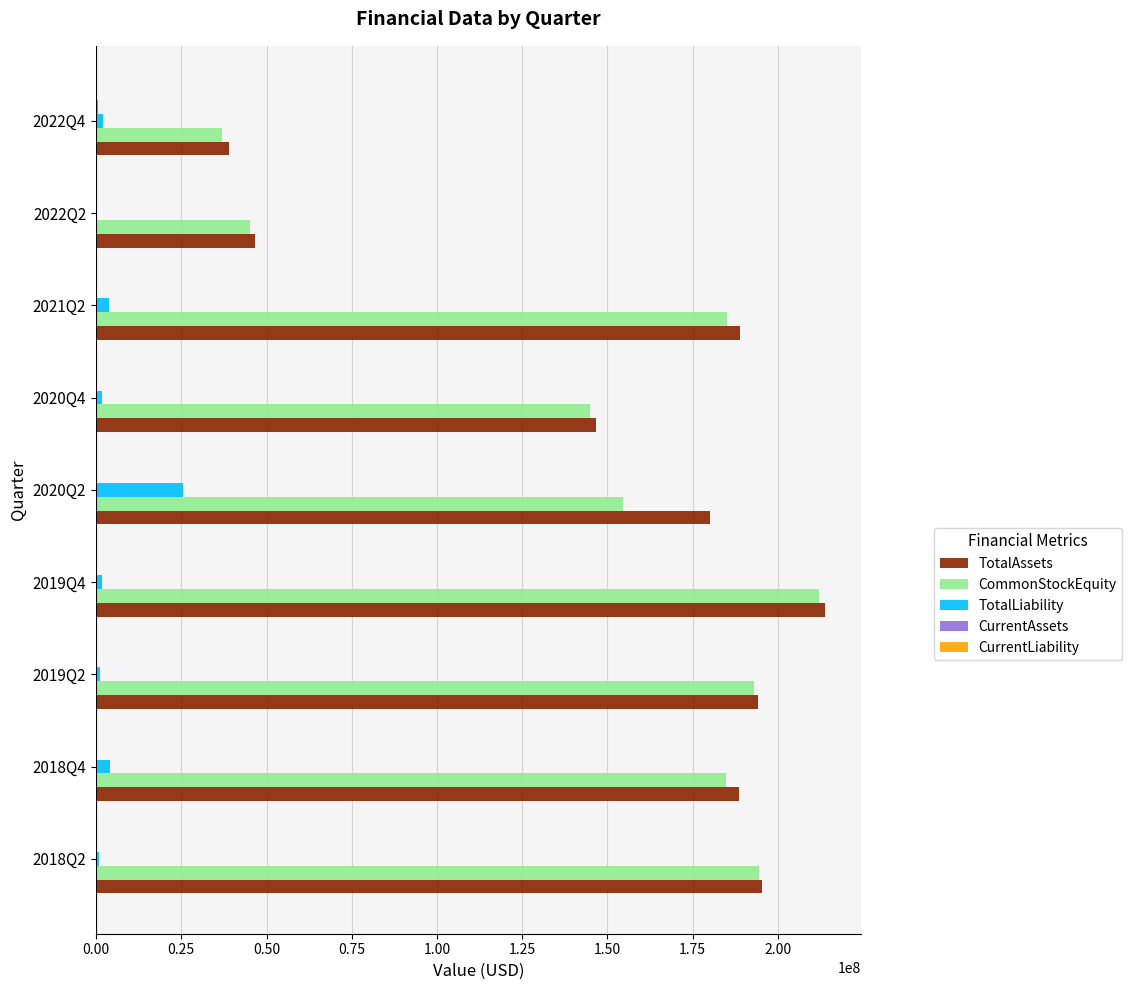

At which category is the sum across all series the highest?

2019Q4